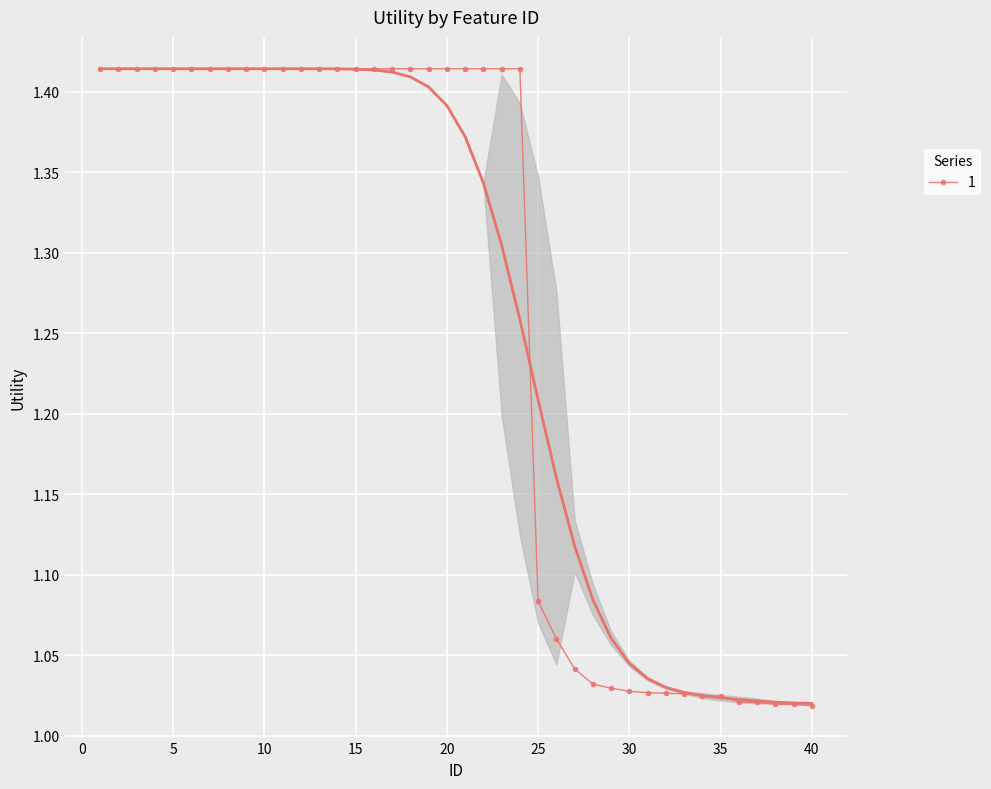

List the labels in order of value, largest first.

1, 2, 3, 4, 5, 6, 7, 8, 9, 10, 11, 12, 13, 14, 15, 16, 17, 18, 19, 20, 21, 22, 23, 24, 25, 26, 27, 28, 29, 30, 31, 32, 33, 34, 35, 36, 37, 38, 39, 40